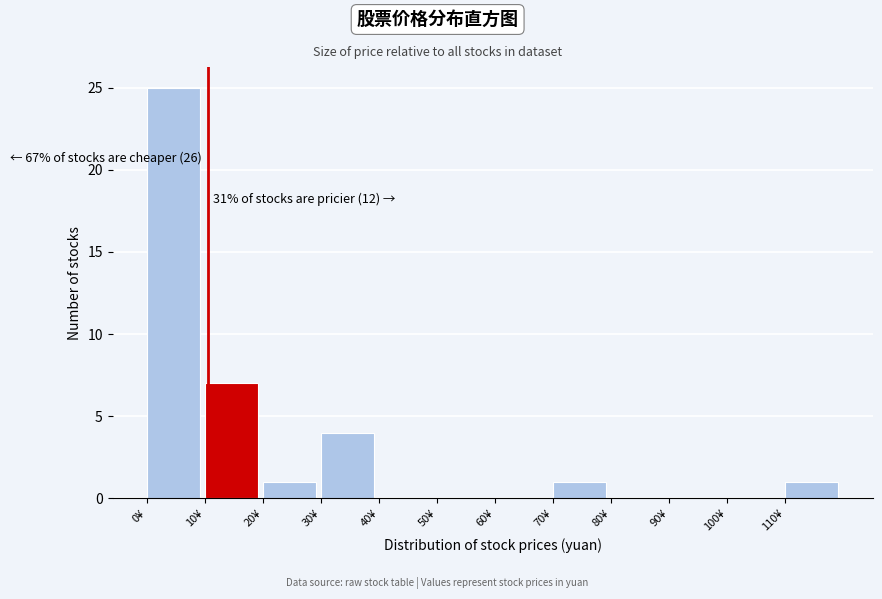

Which range on the x-axis has the tallest bar?

0 to 10